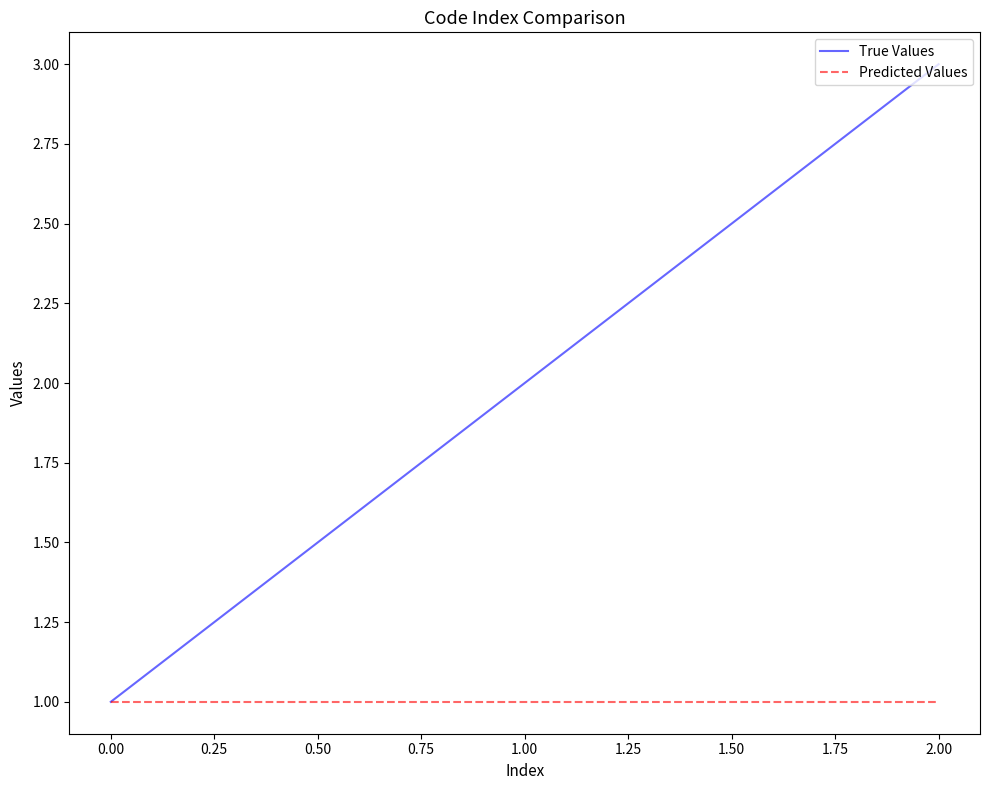

What is the average value of the Predicted Values series?

1